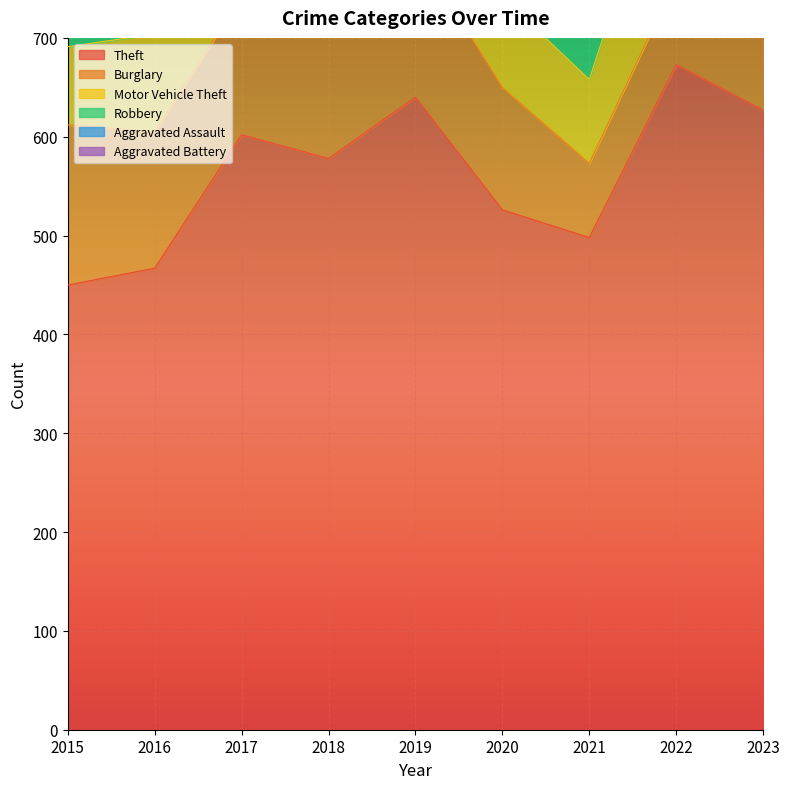

What is the maximum value for Motor Vehicle Theft?

272